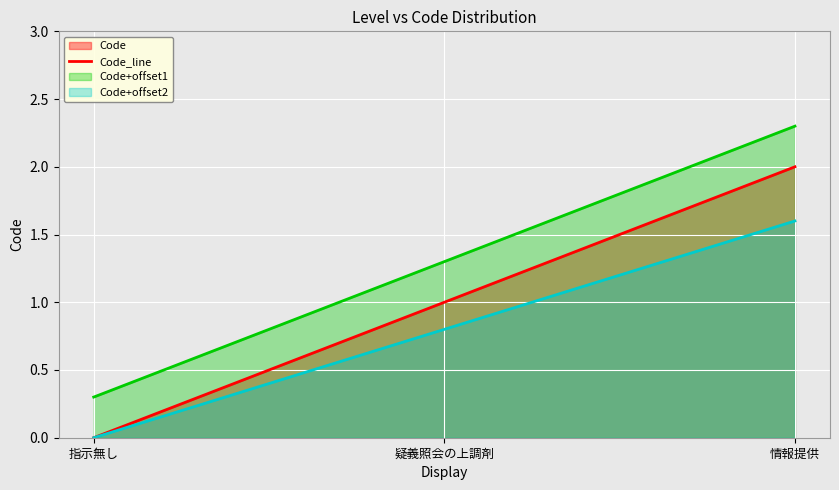

Where does the data first go above 1?

情報提供